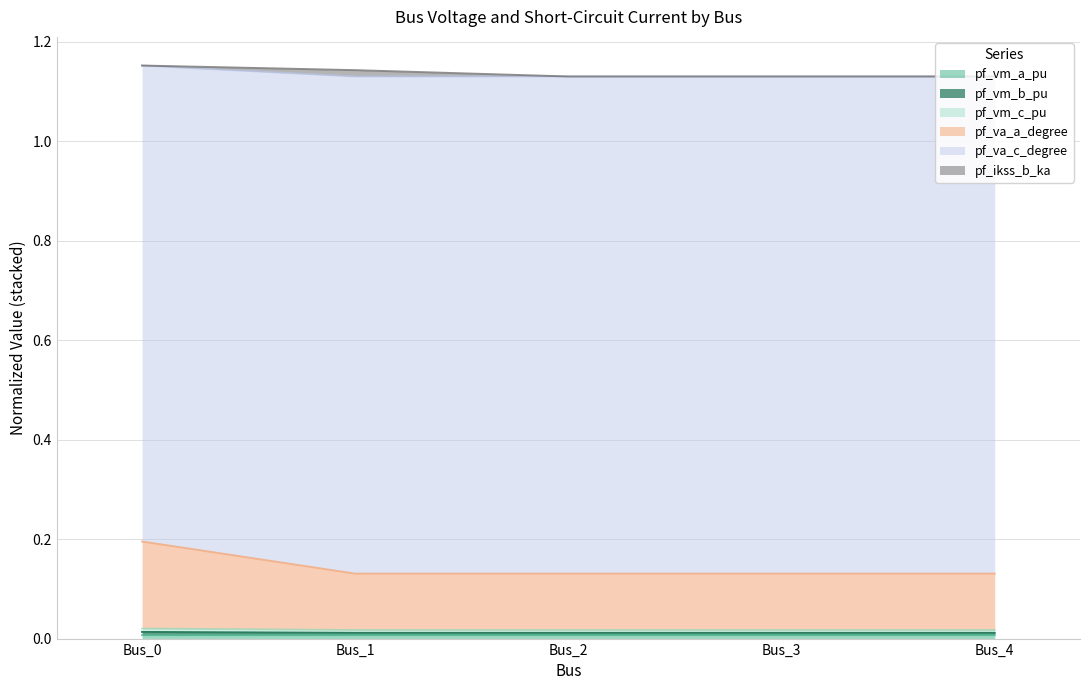

True or false: pf_vm_a_pu and pf_vm_b_pu cross at least once.

False